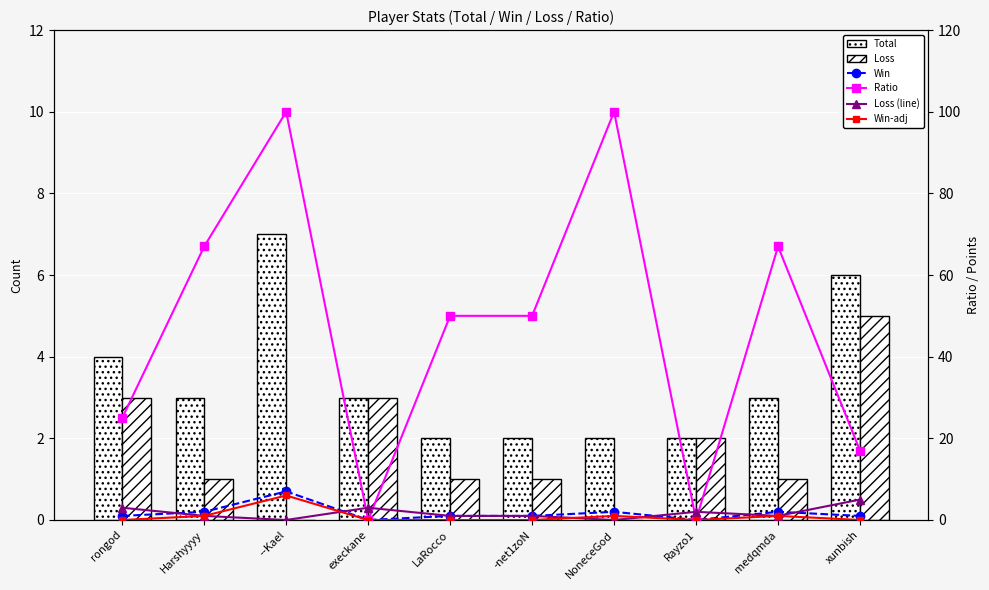

Which has a higher value, medqmda or Rayzo1?

medqmda